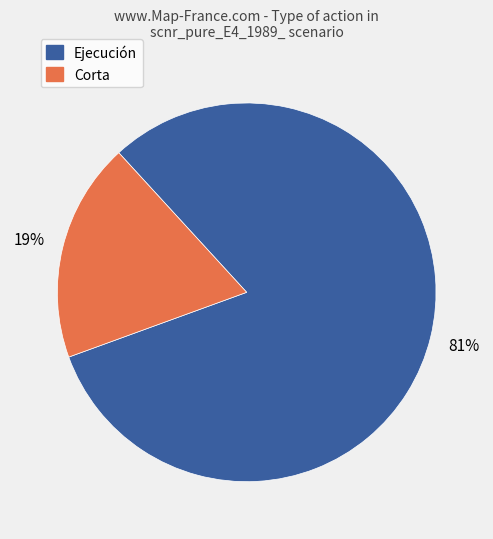

To the nearest percent, what is the difference between the Corta and Ejecución slice percentages?

62%